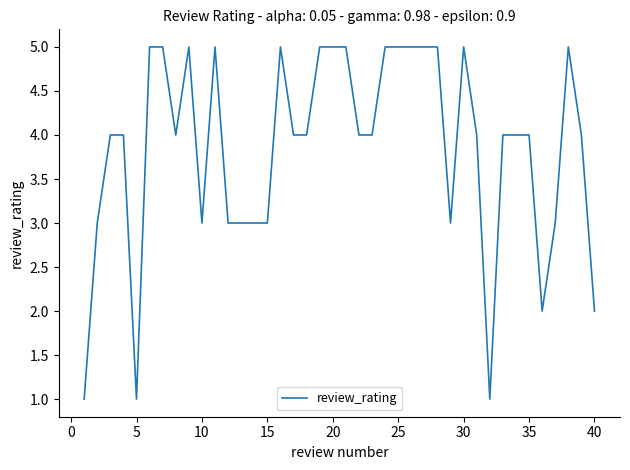

What is the maximum value shown in the chart?

5